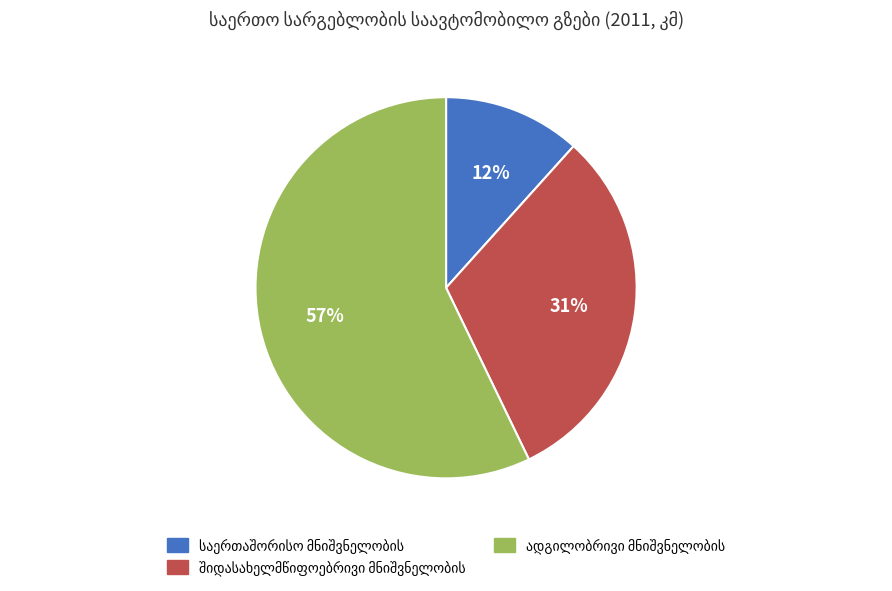

To the nearest percent, what is the average slice percentage?

33%